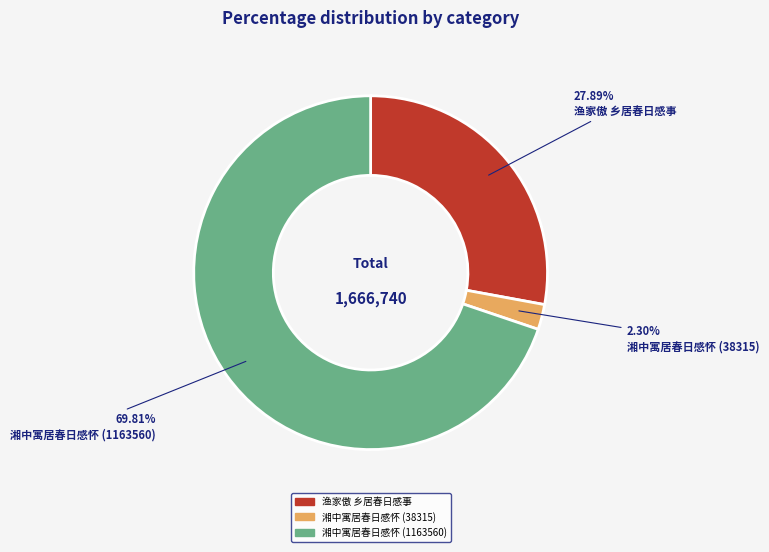

True or false: 湘中寓居春日感怀 (1163560) accounts for 70% of the total.

True